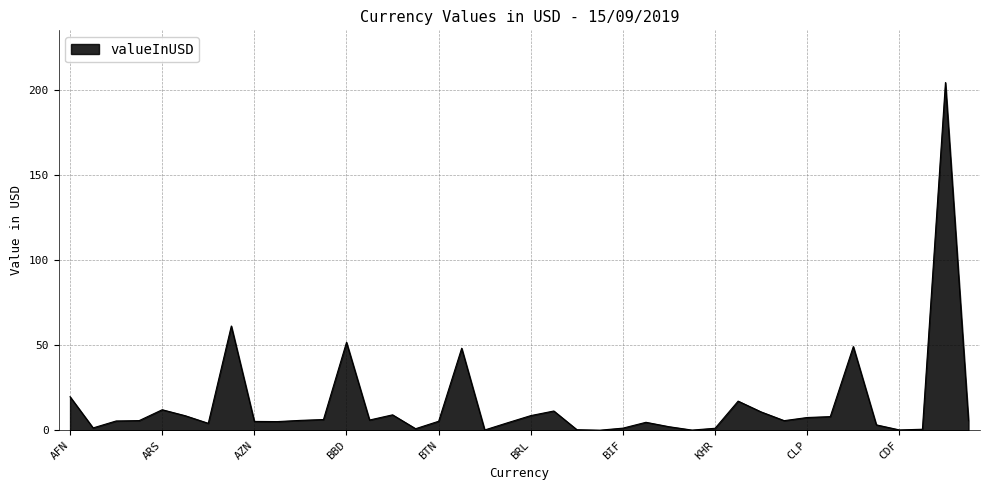

What is the greatest value displayed?

204.3